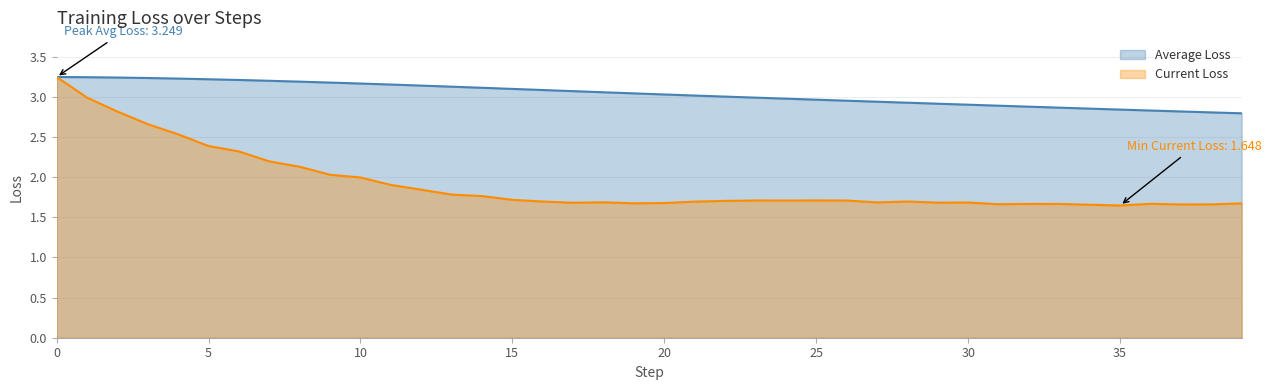

Rank the series at 15 from highest to lowest value.

Average Loss, Current Loss